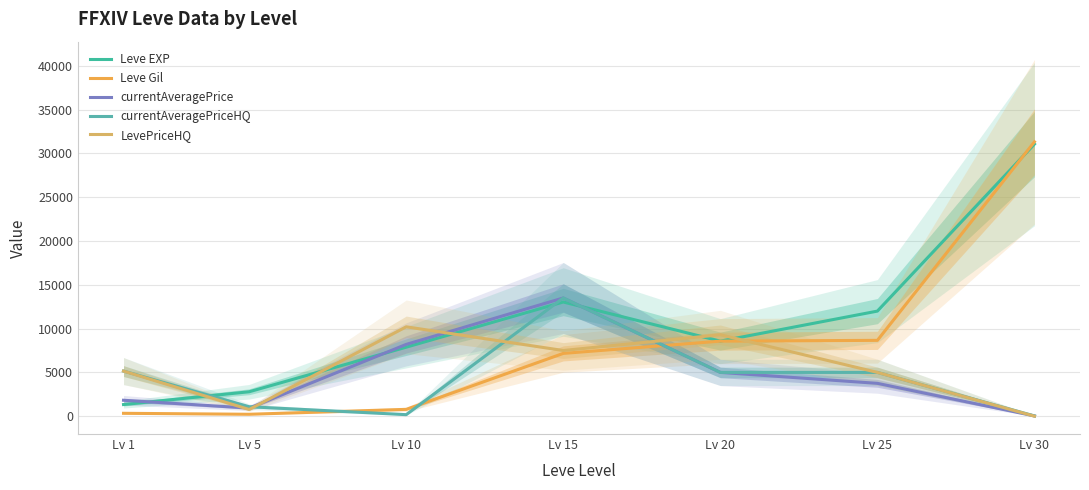

What is the difference between the maximum and minimum values in the Leve Gil series?

31110